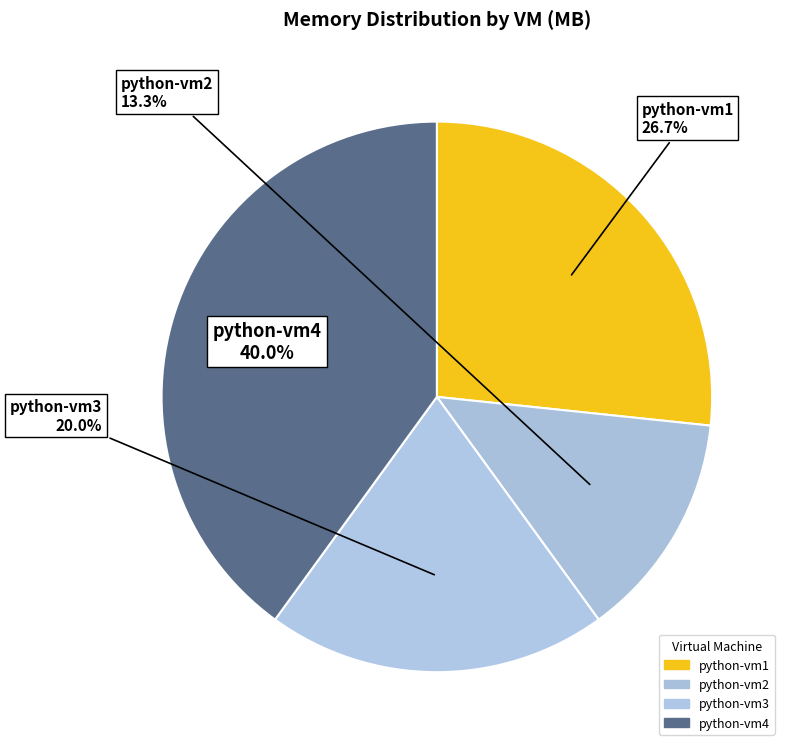

How many segments does this pie chart have?

4